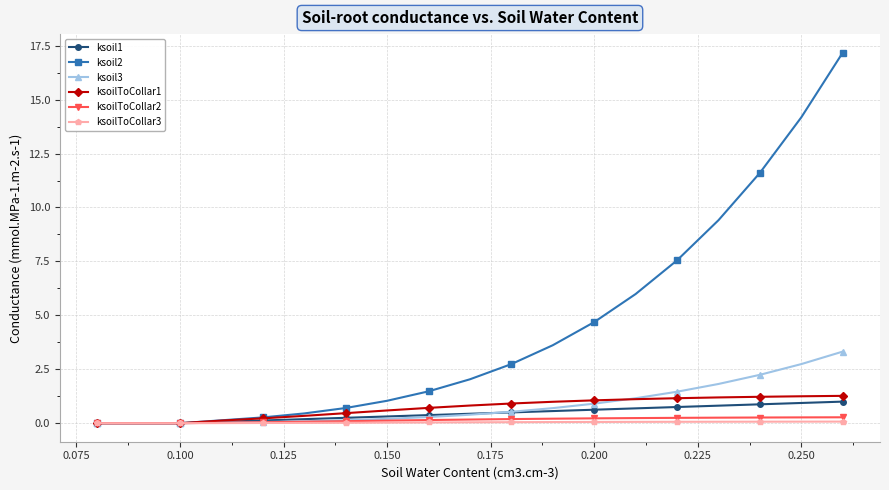

Is this an area chart (filled region under the line)?

No